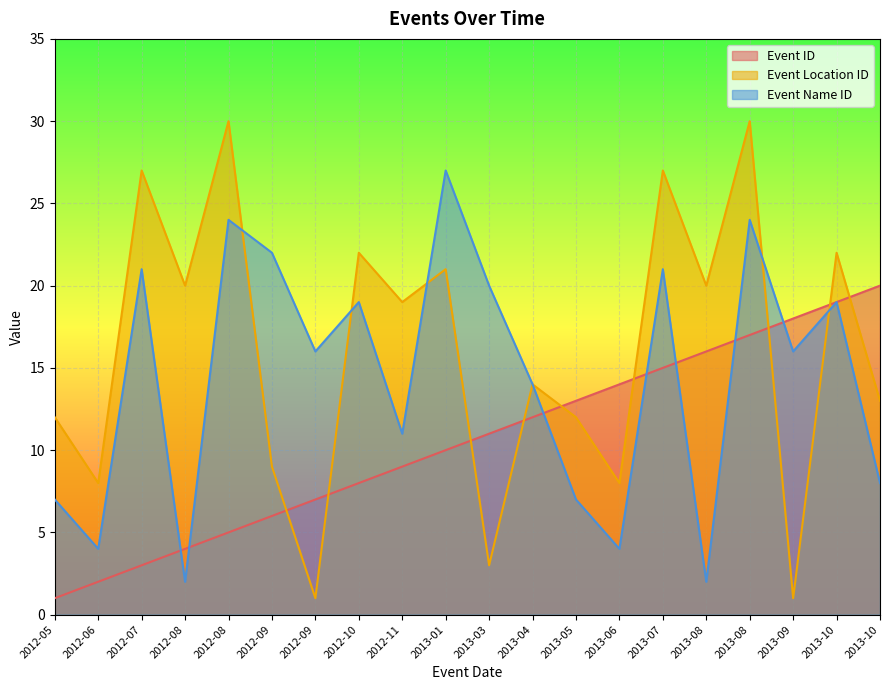

Which has a higher value, 2012-10 or 2012-05?

2012-10